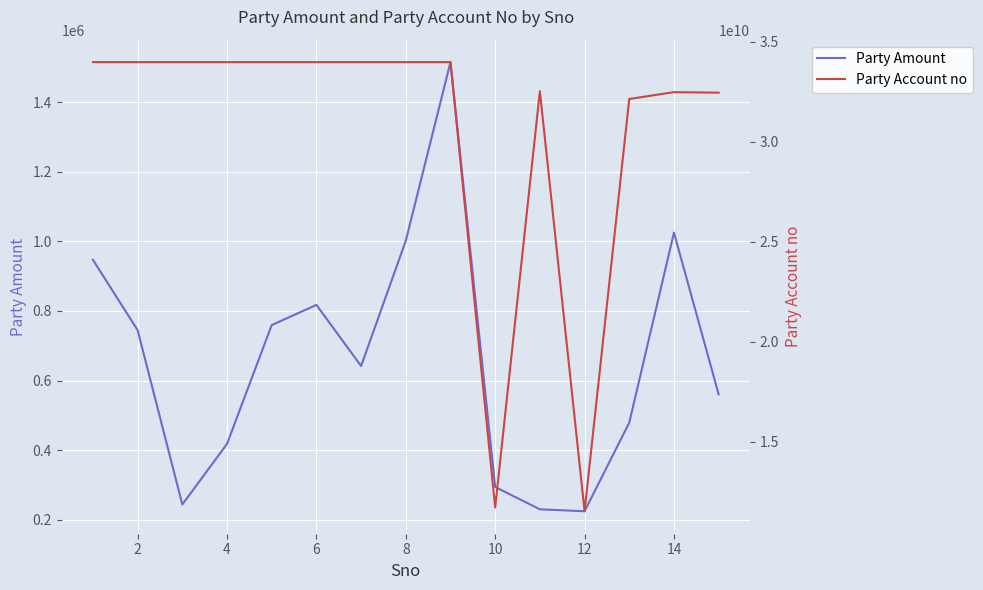

What are all the series names shown in the legend?

Party Amount, Party Account no